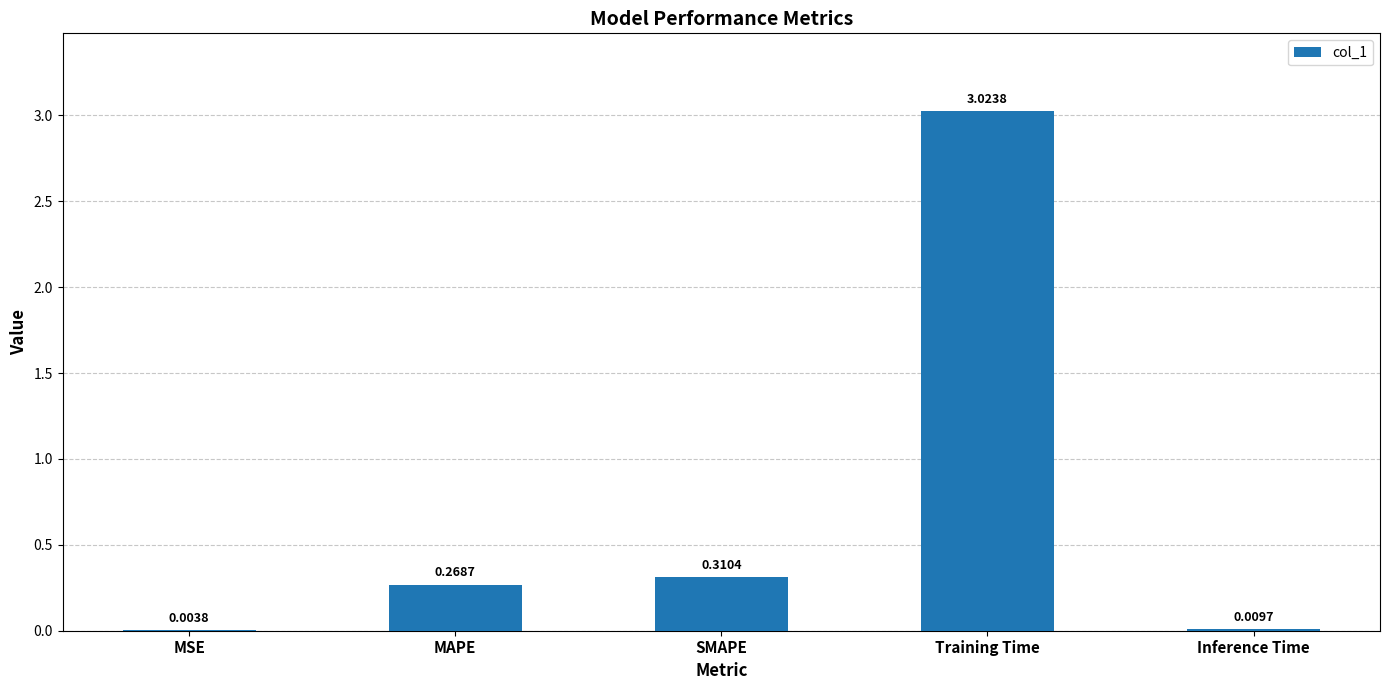

What is the change in value from MSE to MAPE?

+0.3